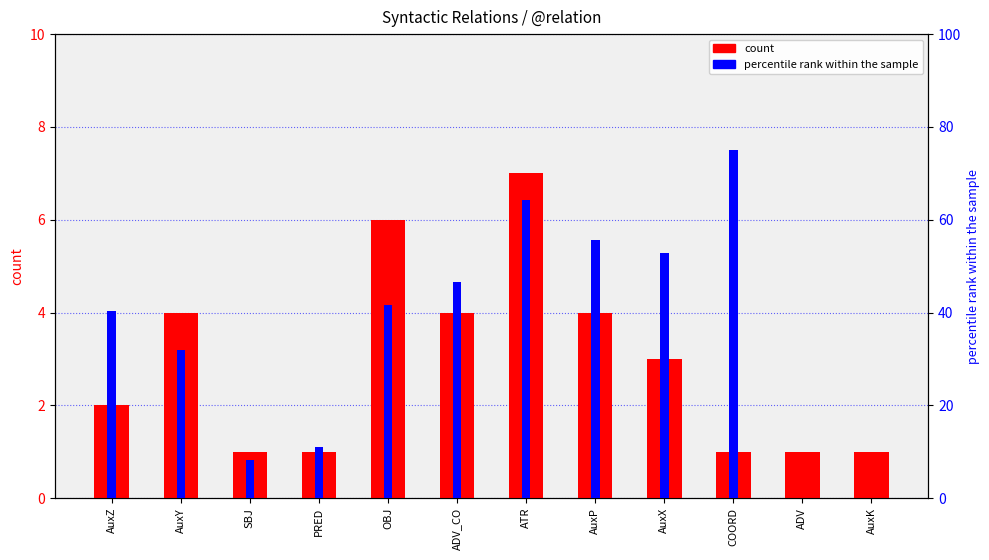

What is the difference between the percentile rank within the sample values at AuxP and AuxZ?

15.3